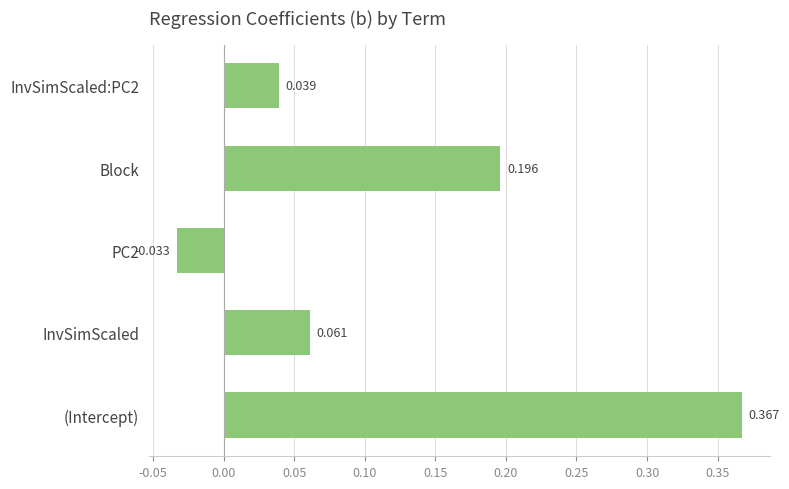

Between PC2 and Block, which is larger?

Block